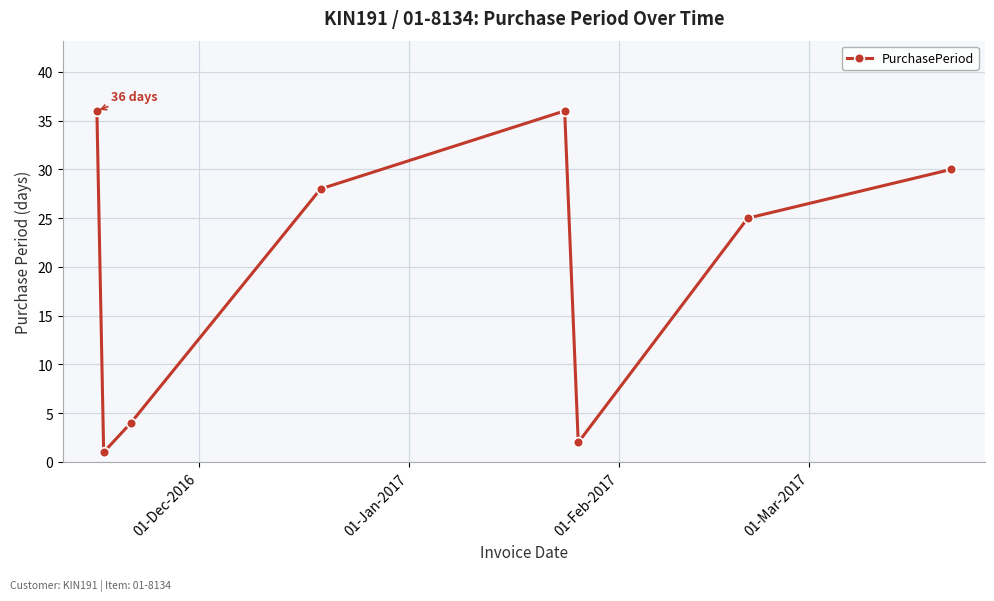

What is the average value?

20